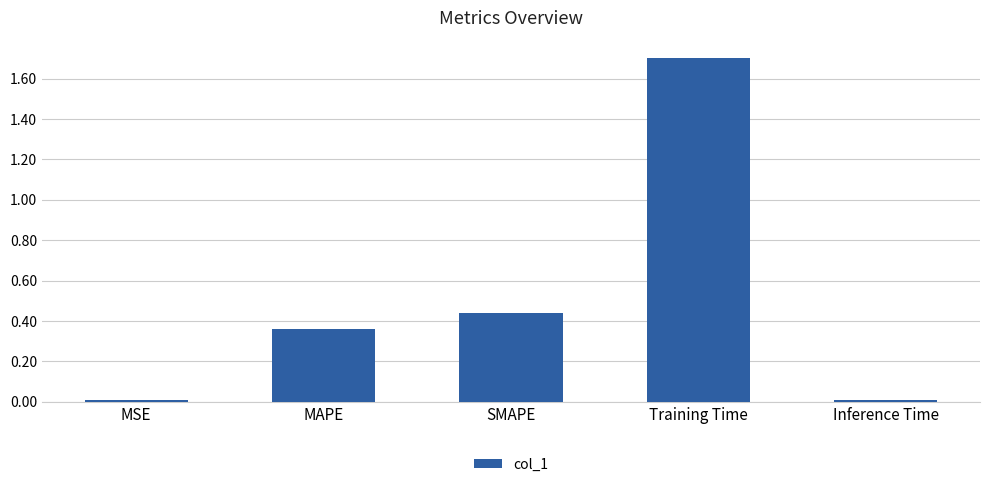

Is it true that the value at MSE is 0.0?

True